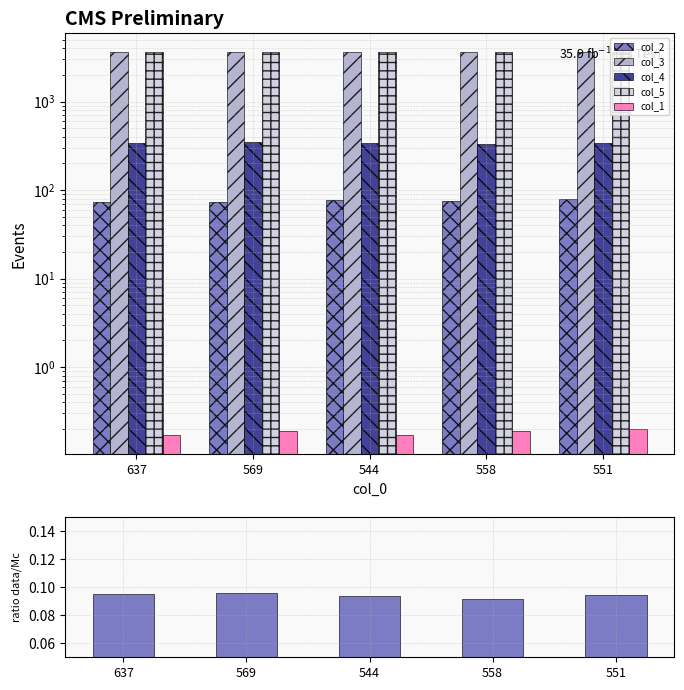

What is the approximate value of col_4 at 551?

340.0